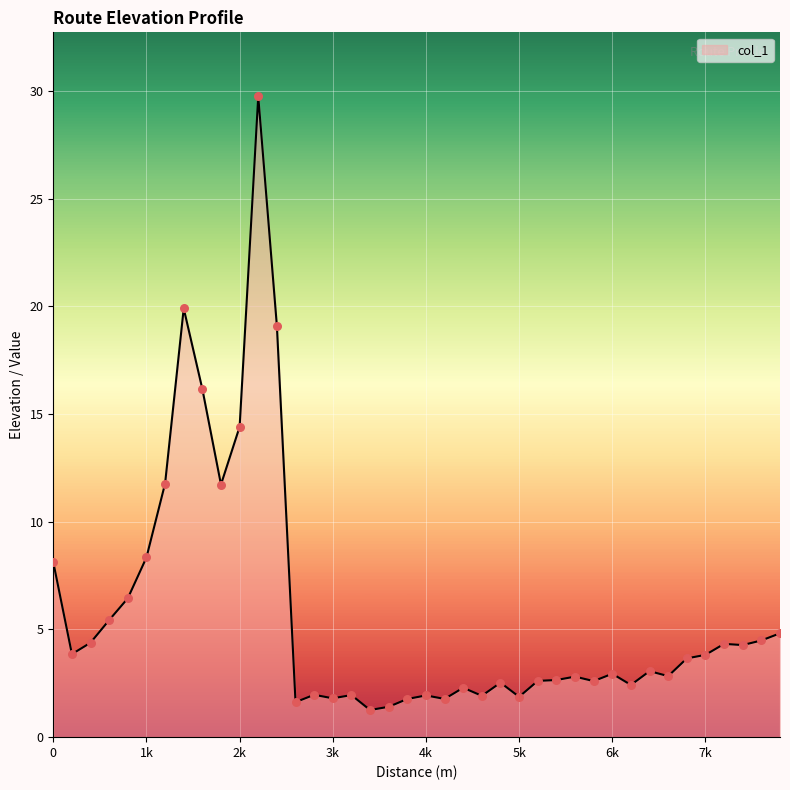

What is the minimum value shown in the chart?

1.3